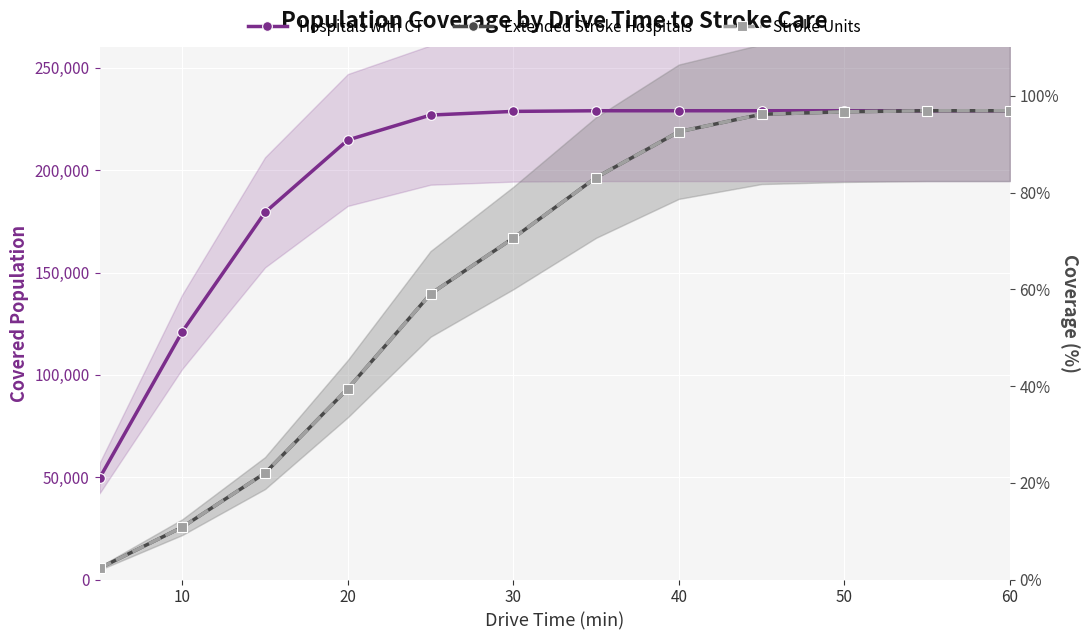

True or false: Hospitals with CT (%) has more than 2 points higher than both neighbors.

False